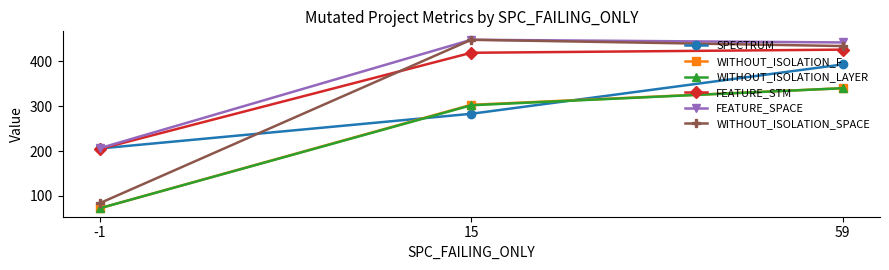

What is the difference between the maximum and minimum values in the WITHOUT_ISOLATION_LAYER series?

267.7